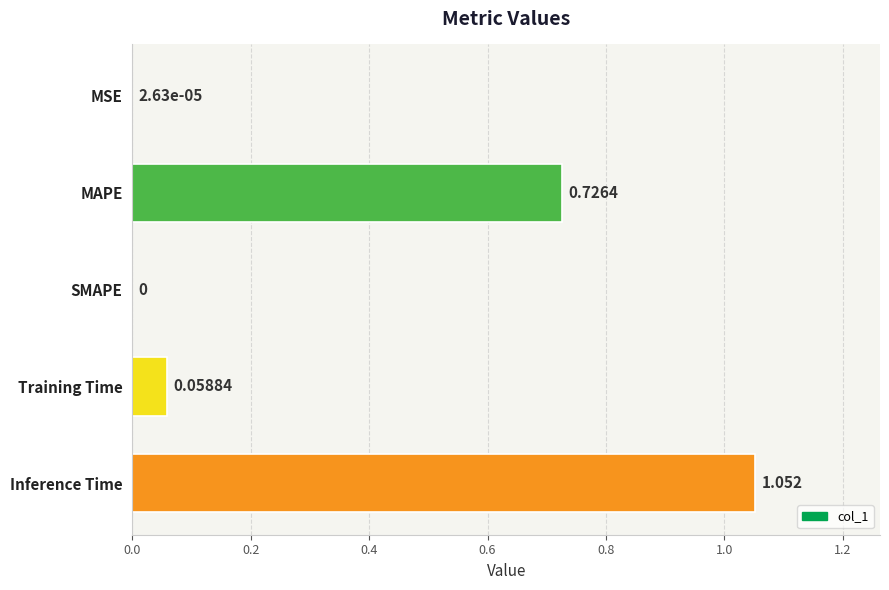

Where is the data nearest to the value 0?

SMAPE